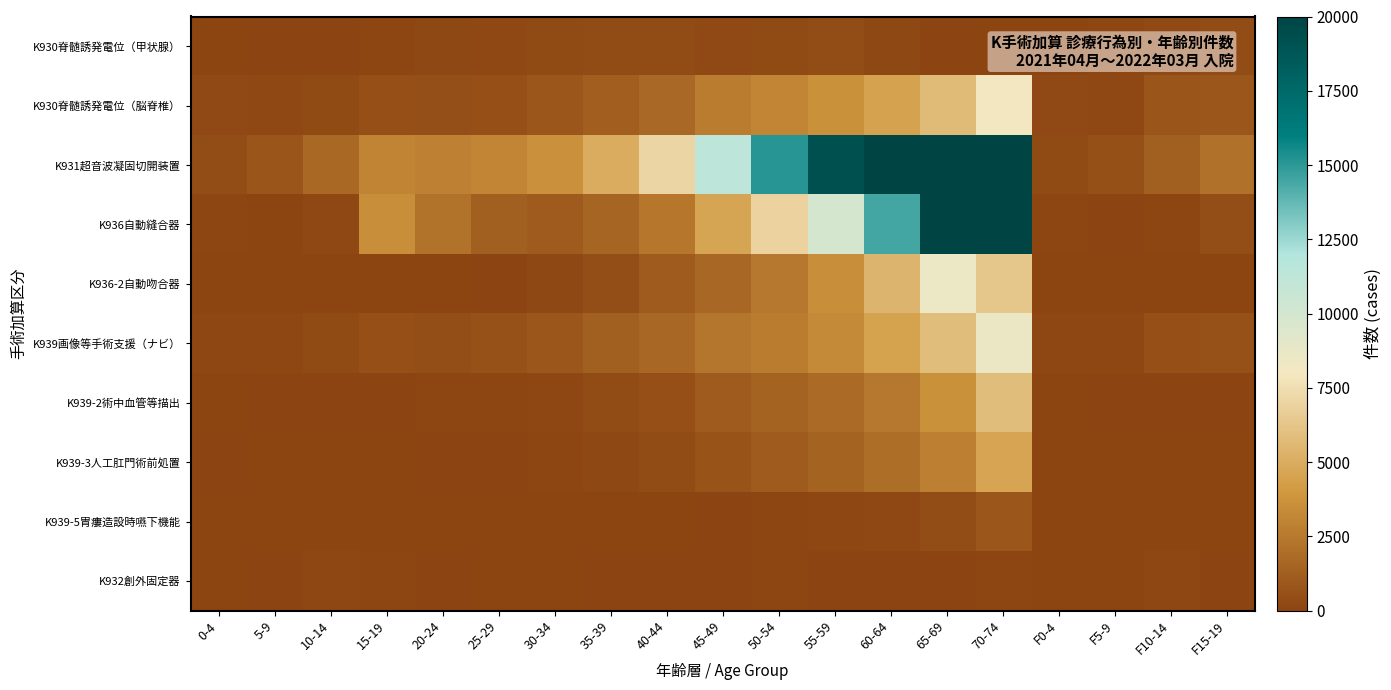

How many distinct data groups are displayed?

10